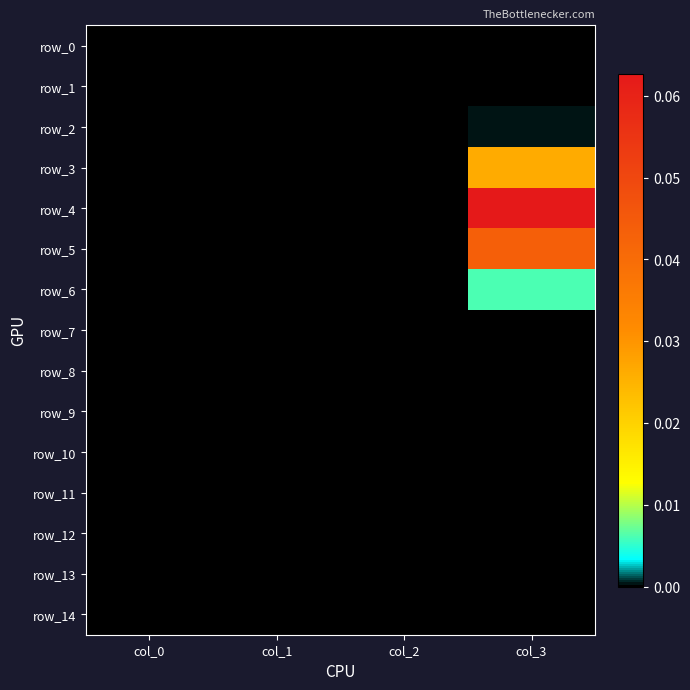

Which category has the lowest value across all series?

col_0